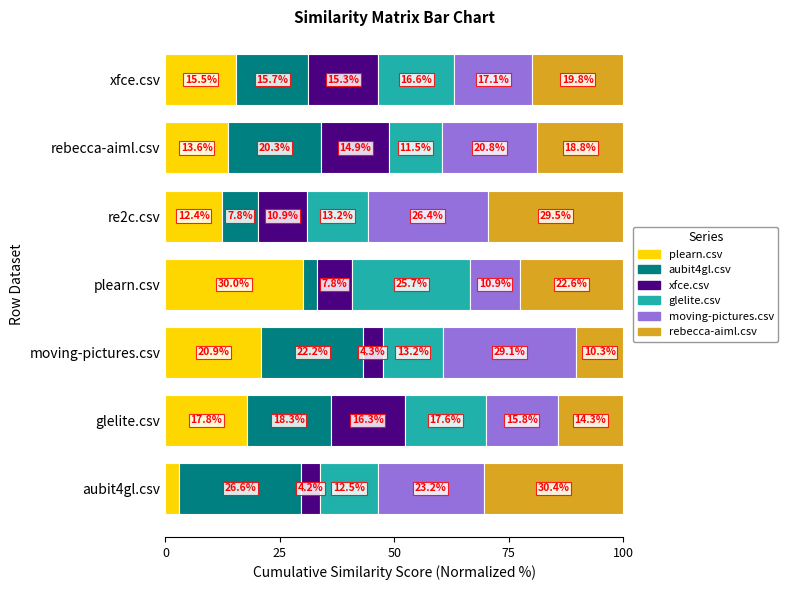

Rank the categories by plearn.csv value from lowest to highest.

aubit4gl.csv, re2c.csv, rebecca-aiml.csv, xfce.csv, glelite.csv, moving-pictures.csv, plearn.csv